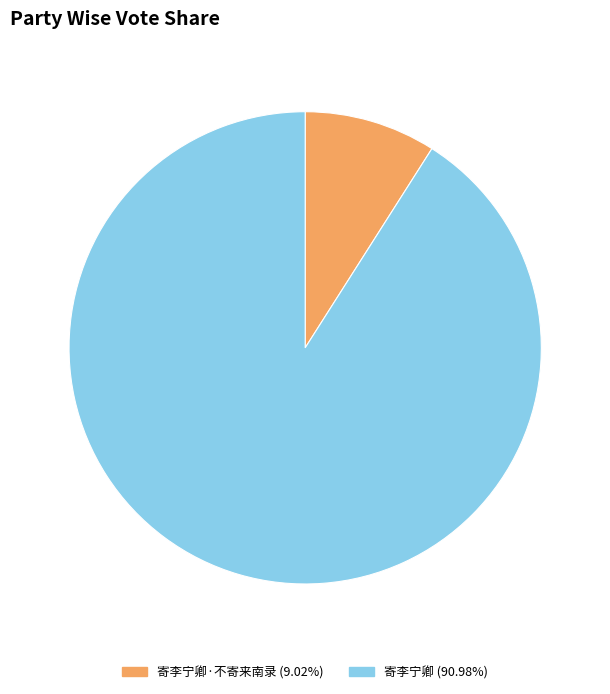

Which slice is the largest?

寄李宁卿